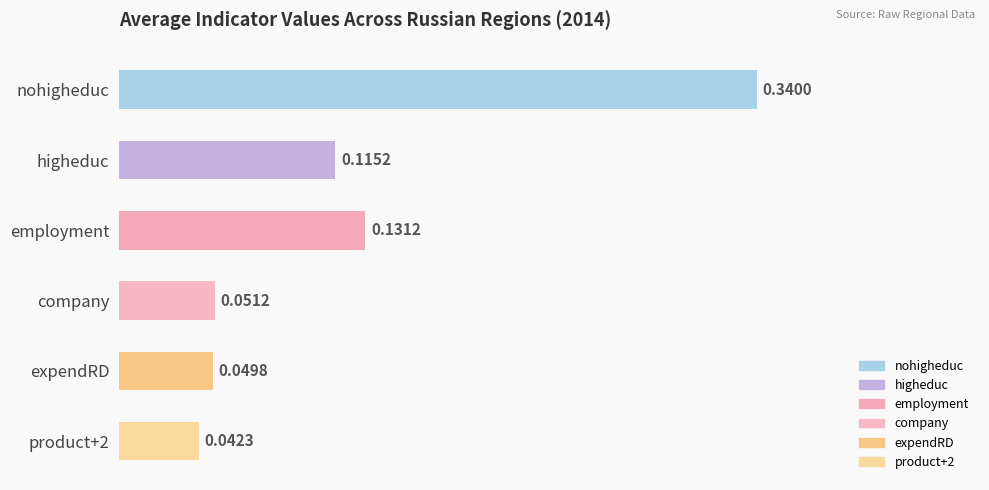

Rank the categories by value from lowest to highest.

product+2, expendRD, company, higheduc, employment, nohigheduc